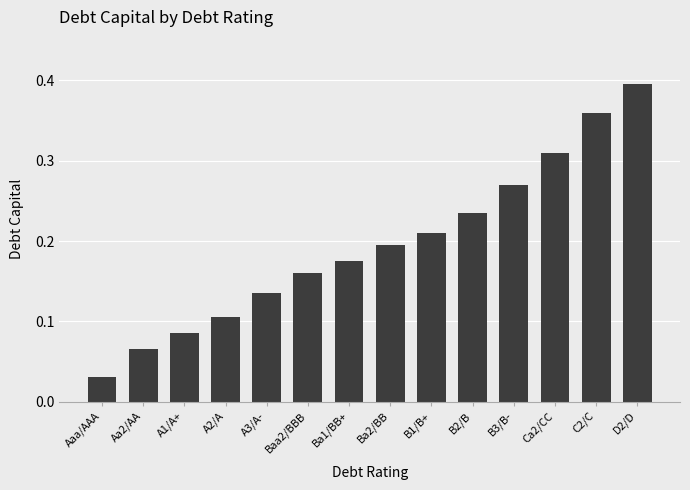

The value at Ba1/BB+ is 0.3. True or false?

False